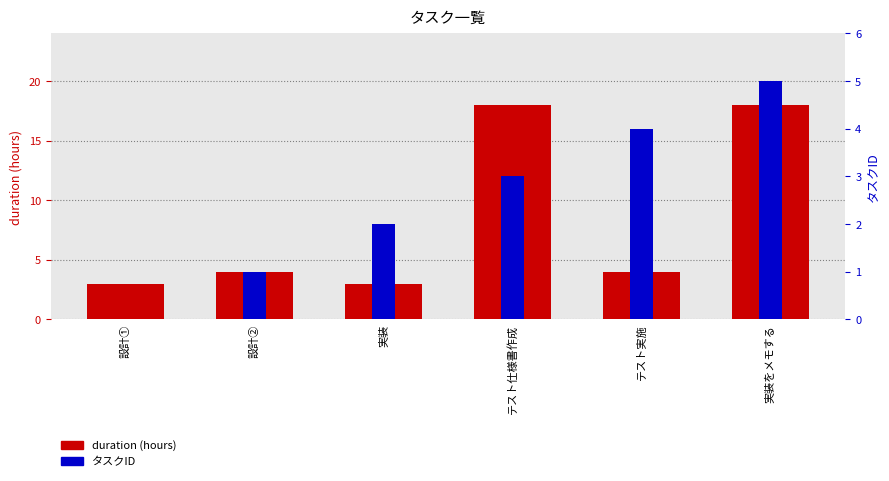

Read the タスクID value at テスト仕様書作成.

3